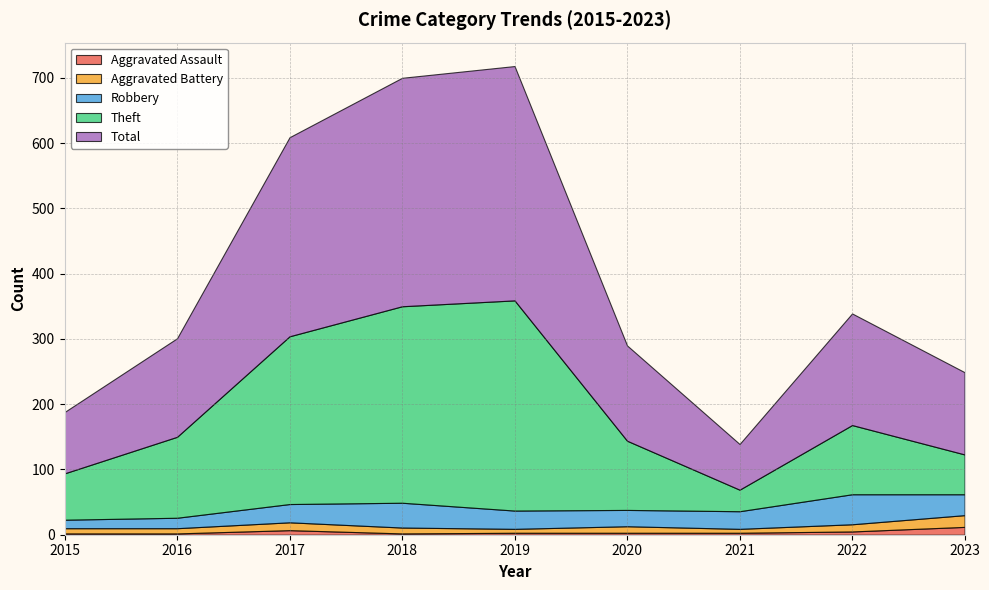

Reading right to left, what are all the values shown in this chart?

Aggravated Assault: 2023=12	2022=5	2021=3	2020=3	2019=3	2018=2	2017=7	2016=2	2015=2
Aggravated Battery: 2023=18	2022=11	2021=6	2020=10	2019=6	2018=9	2017=12	2016=8	2015=8
Robbery: 2023=32	2022=46	2021=27	2020=25	2019=28	2018=38	2017=28	2016=16	2015=13
Theft: 2023=61	2022=106	2021=33	2020=106	2019=322	2018=301	2017=257	2016=124	2015=71
Total: 2023=126	2022=171	2021=70	2020=146	2019=359	2018=350	2017=305	2016=151	2015=94